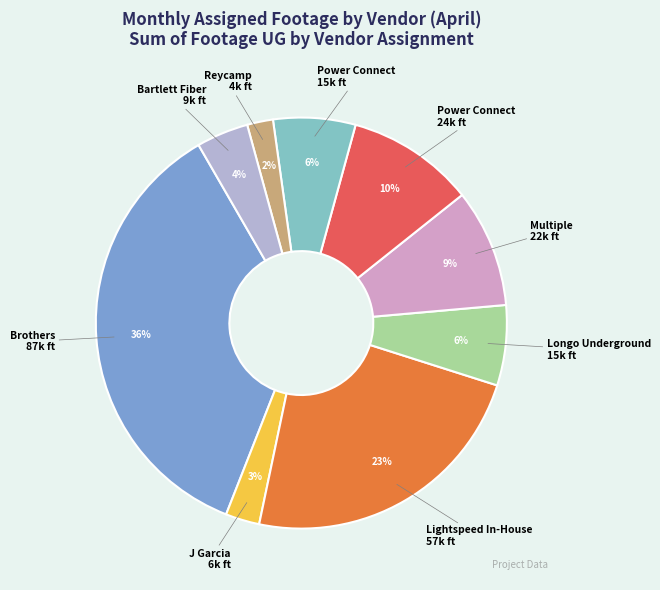

How many segments does this pie chart have?

9